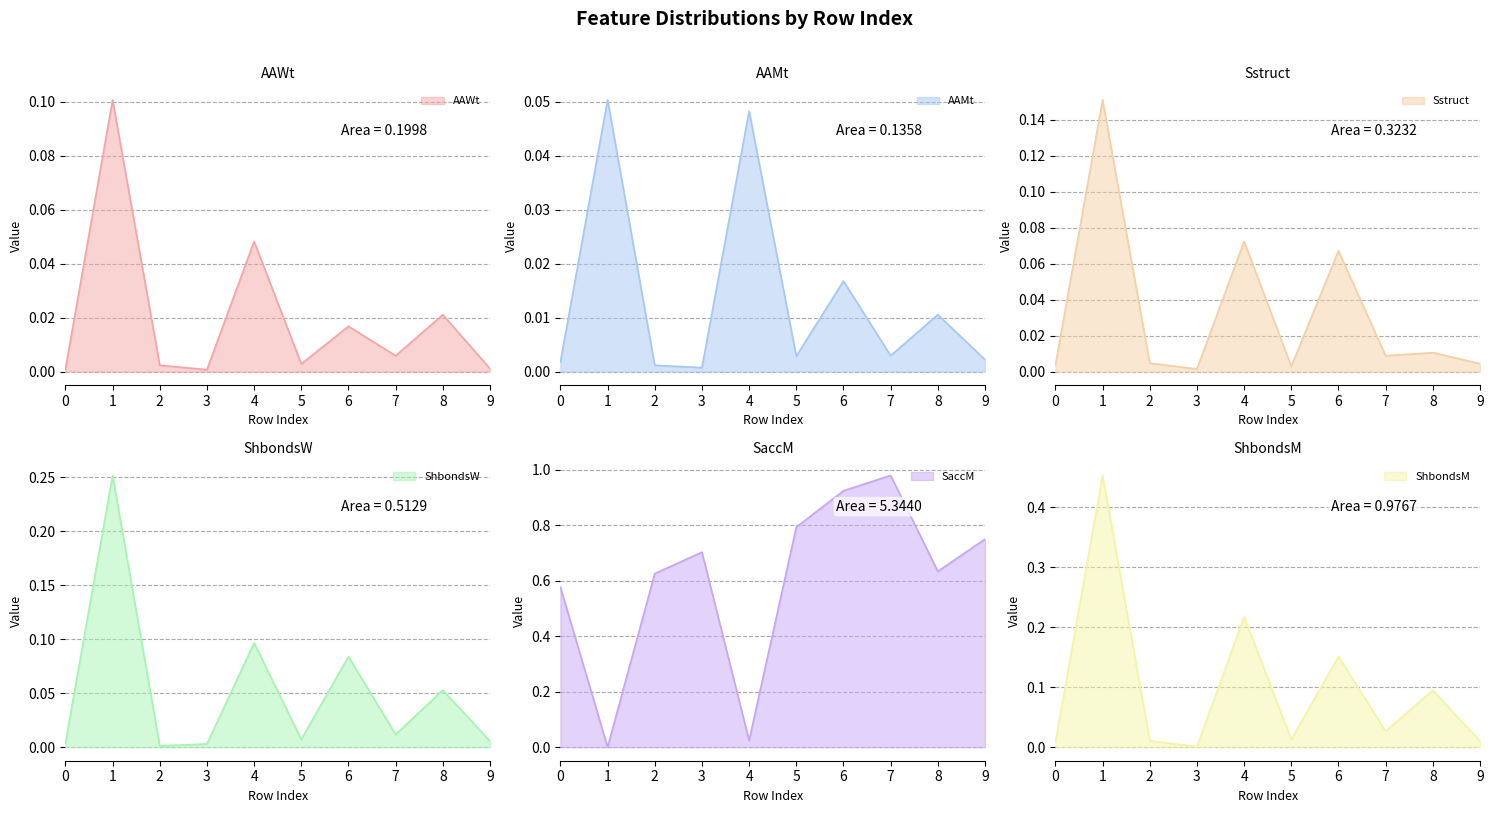

Is the value of AAWt at 1 greater than the value of ShbondsW at 0?

No